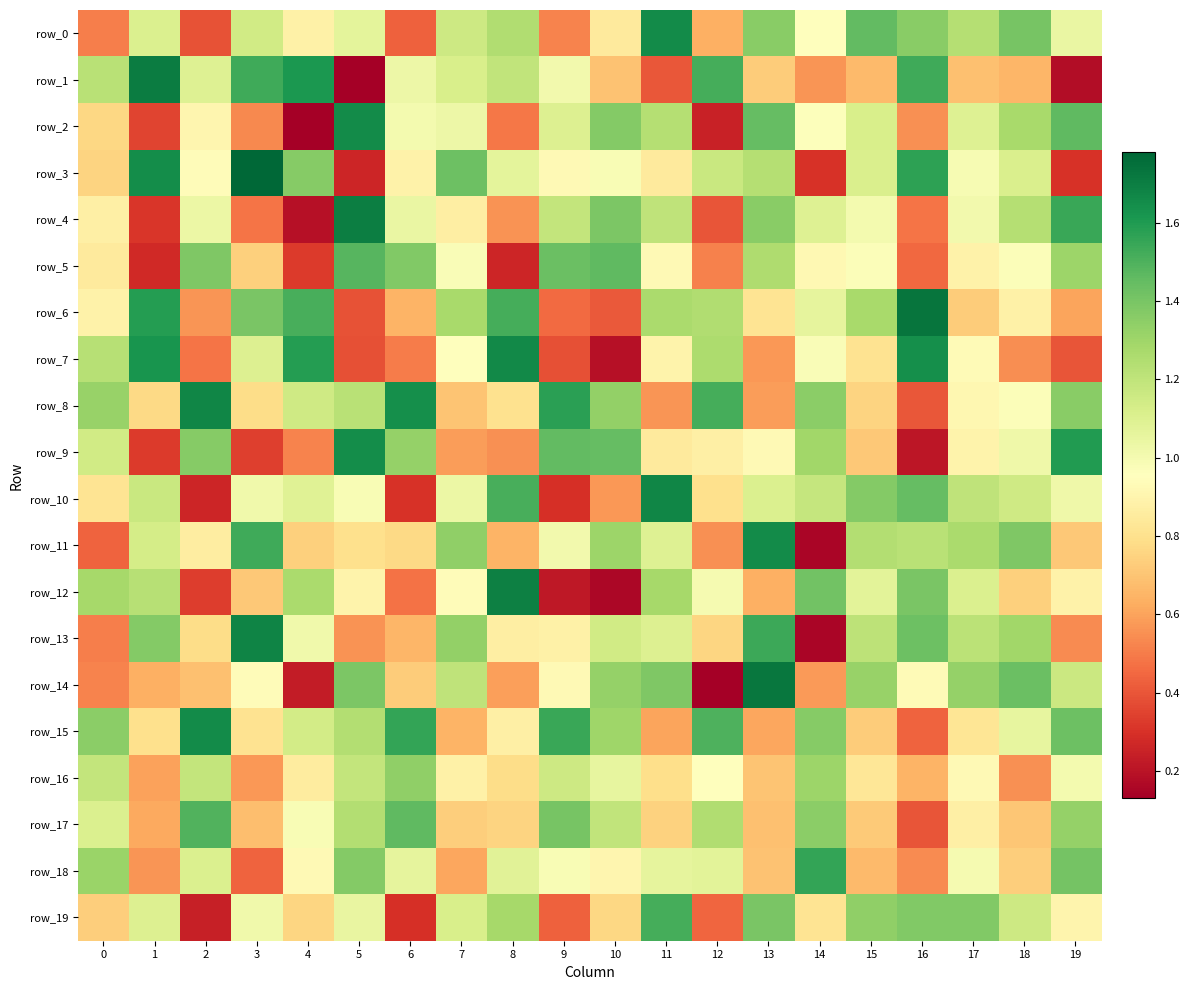

The value of row_13 at 2 is 1.1. True or false?

False